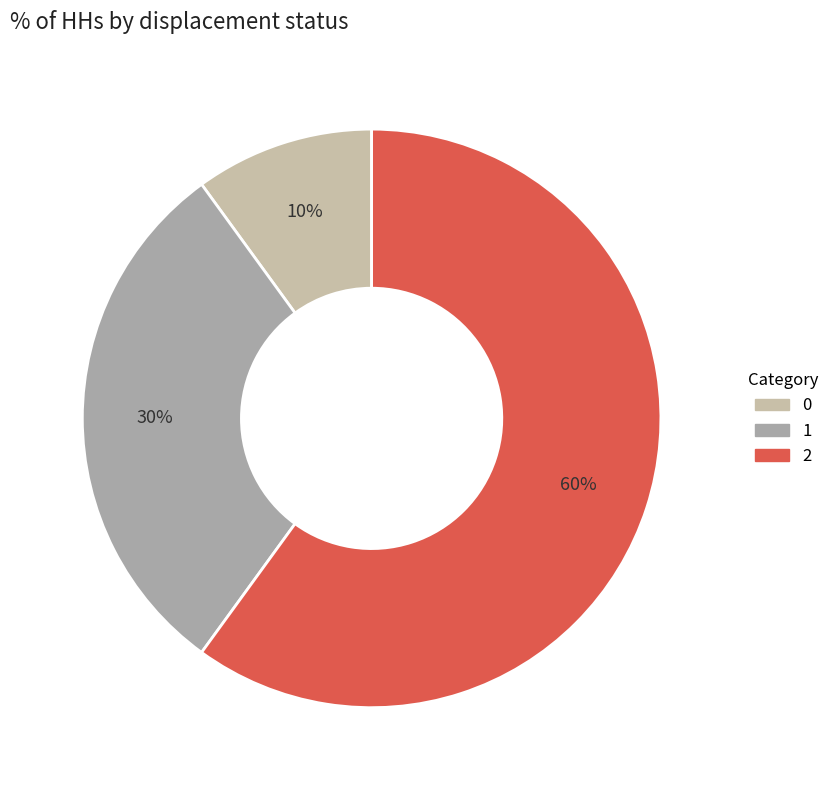

How many segments does this pie chart have?

3